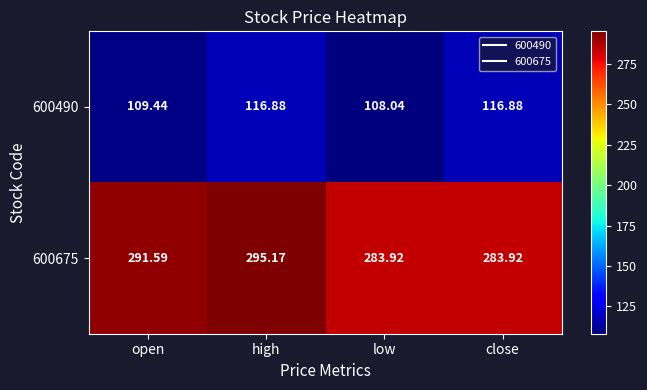

How many series are shown in this chart?

2